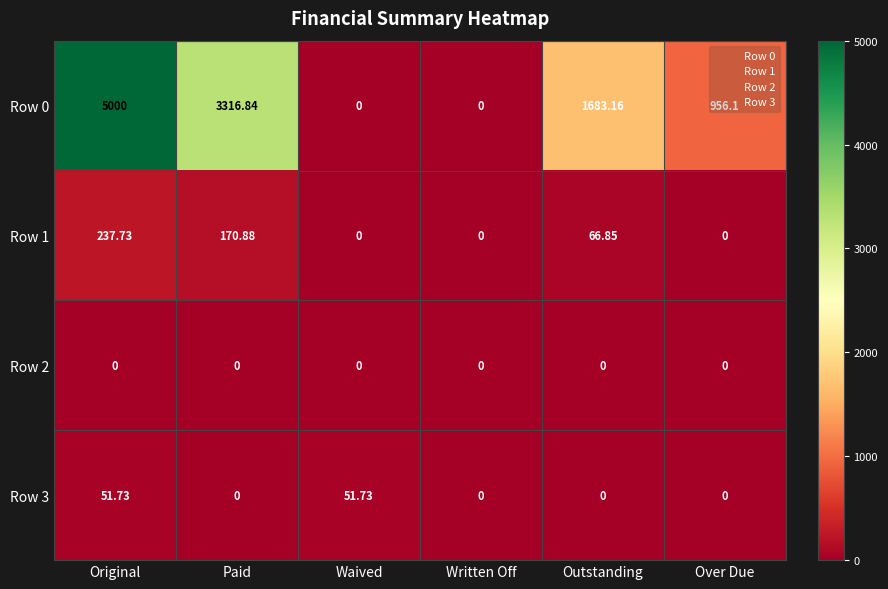

Which series has the largest range (max minus min)?

Row 0